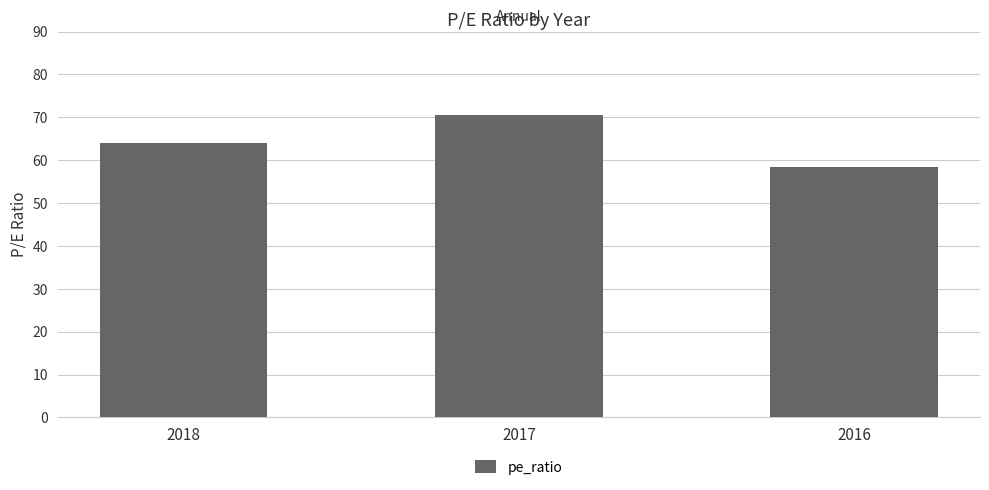

True or false: the data shows 103.4 at 2016.

False